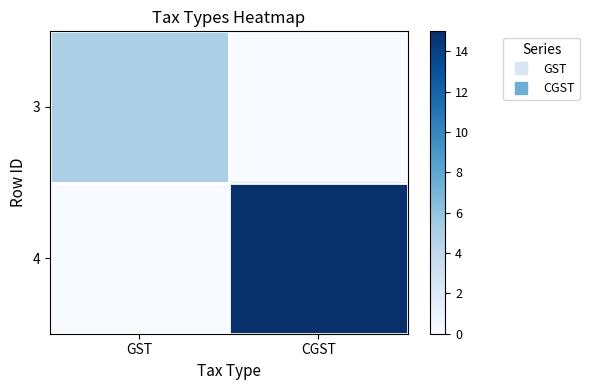

Rank the series at CGST from lowest to highest value.

3, 4